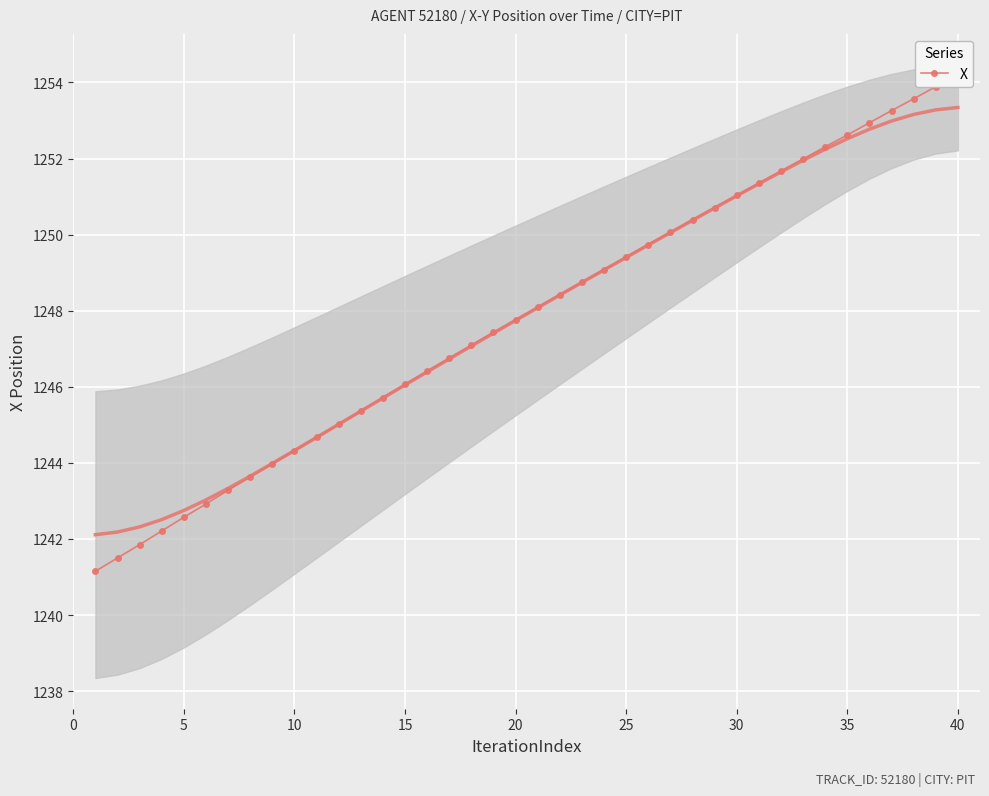

How many data points are less than 1248?

20